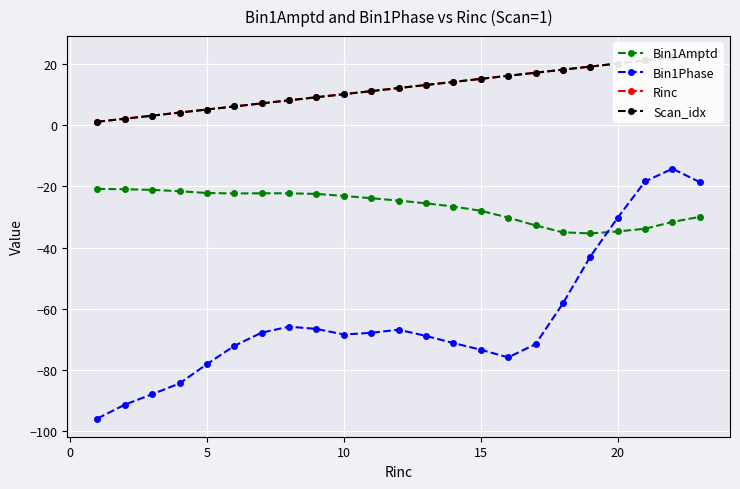

True or false: Bin1Phase has more than 2 points higher than both neighbors.

True